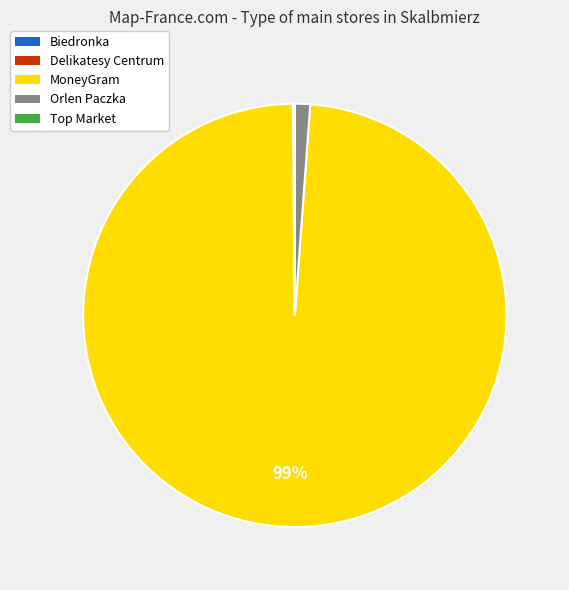

To the nearest percent, what is the difference between the largest and smallest slice percentages?

99%